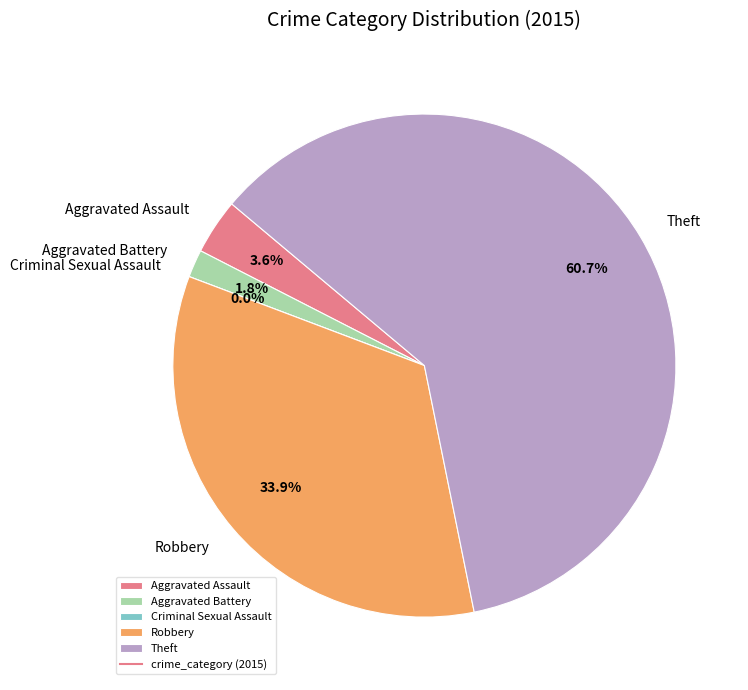

Rank the categories by value from highest to lowest.

Theft, Robbery, Aggravated Assault, Aggravated Battery, Criminal Sexual Assault